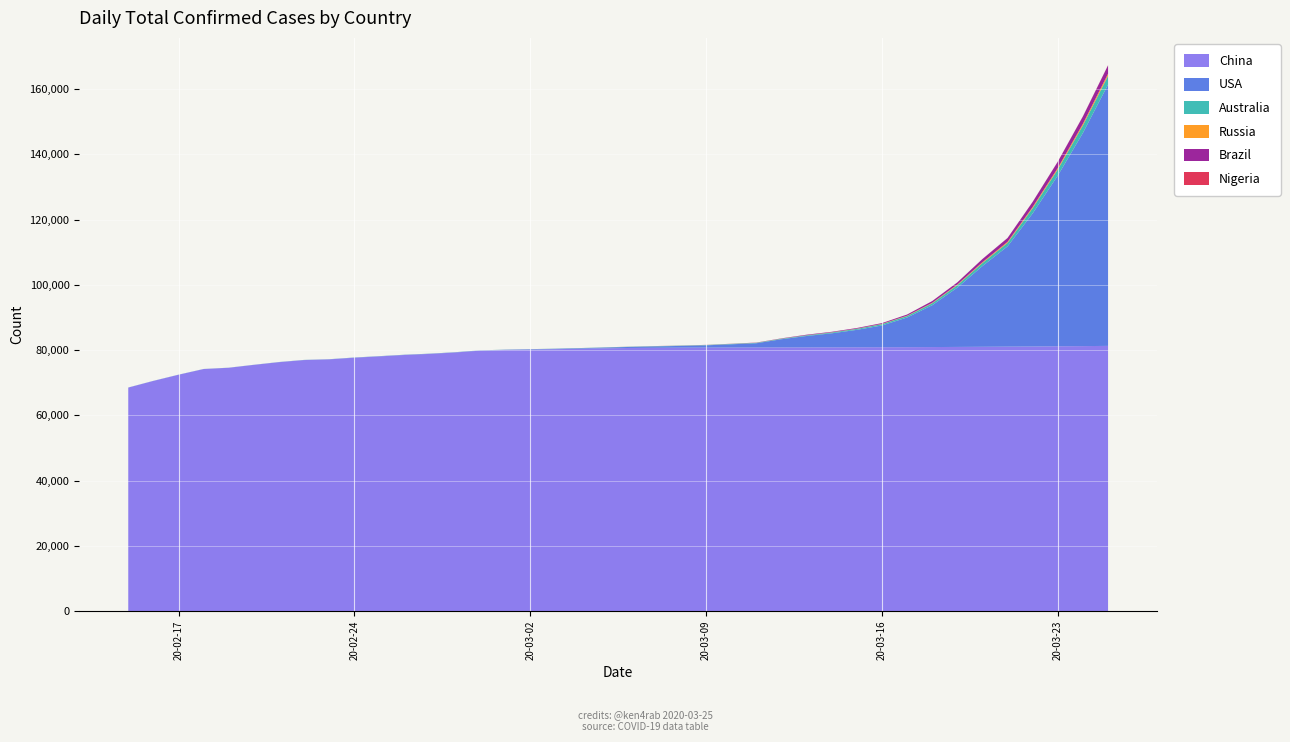

Reading right to left, transcribe all the data shown in this chart.

China: 2020-03-25=81285	2020-03-24=81218	2020-03-23=81171	2020-03-22=81093	2020-03-21=81054	2020-03-20=81008	2020-03-19=80967	2020-03-18=80928	2020-03-17=80894	2020-03-16=80881	2020-03-15=80860	2020-03-14=80844	2020-03-13=80824	2020-03-12=80813	2020-03-11=80793	2020-03-10=80778	2020-03-09=80754	2020-03-08=80735	2020-03-07=80695	2020-03-06=80651	2020-03-05=80552	2020-03-04=80409	2020-03-03=80270	2020-03-02=80151	2020-03-01=80026	2020-02-29=79824	2020-02-28=79251	2020-02-27=78824	2020-02-26=78497	2020-02-25=78064	2020-02-24=77658	2020-02-23=77150	2020-02-22=76936	2020-02-21=76288	2020-02-20=75465	2020-02-19=74576	2020-02-18=74185	2020-02-17=72436	2020-02-16=70548	2020-02-15=68500
USA: 2020-03-25=80095	2020-03-24=65350	2020-03-23=52326	2020-03-22=40814	2020-03-21=30744	2020-03-20=24746	2020-03-19=18176	2020-03-18=12819	2020-03-17=9085	2020-03-16=6660	2020-03-15=5342	2020-03-14=4299	2020-03-13=3496	2020-03-12=2512	2020-03-11=1301	2020-03-10=994	2020-03-09=704	2020-03-08=541	2020-03-07=435	2020-03-06=319	2020-03-05=221	2020-03-04=158	2020-03-03=124	2020-03-02=100	2020-03-01=75	2020-02-29=68	2020-02-28=63	2020-02-27=60	2020-02-26=60	2020-02-25=57	2020-02-24=53	2020-02-23=35	2020-02-22=35	2020-02-21=35	2020-02-20=15	2020-02-19=15	2020-02-18=15	2020-02-17=15	2020-02-16=15	2020-02-15=15
Australia: 2020-03-25=2676	2020-03-24=2317	2020-03-23=1887	2020-03-22=1609	2020-03-21=1072	2020-03-20=928	2020-03-19=756	2020-03-18=596	2020-03-17=455	2020-03-16=401	2020-03-15=300	2020-03-14=248	2020-03-13=199	2020-03-12=156	2020-03-11=128	2020-03-10=116	2020-03-09=93	2020-03-08=83	2020-03-07=74	2020-03-06=63	2020-03-05=60	2020-03-04=53	2020-03-03=39	2020-03-02=33	2020-03-01=29	2020-02-29=25	2020-02-28=25	2020-02-27=23	2020-02-26=23	2020-02-25=22	2020-02-24=22	2020-02-23=22	2020-02-22=21	2020-02-21=19	2020-02-20=17	2020-02-19=15	2020-02-18=15	2020-02-17=15	2020-02-16=15	2020-02-15=15
Russia: 2020-03-25=658	2020-03-24=495	2020-03-23=438	2020-03-22=367	2020-03-21=306	2020-03-20=253	2020-03-19=199	2020-03-18=147	2020-03-17=114	2020-03-16=93	2020-03-15=63	2020-03-14=59	2020-03-13=45	2020-03-12=34	2020-03-11=28	2020-03-10=20	2020-03-09=20	2020-03-08=17	2020-03-07=14	2020-03-06=13	2020-03-05=7	2020-03-04=3	2020-03-03=3	2020-03-02=3	2020-03-01=2	2020-02-29=2	2020-02-28=2	2020-02-27=2	2020-02-26=2	2020-02-25=2	2020-02-24=2	2020-02-23=2	2020-02-22=2	2020-02-21=2	2020-02-20=2	2020-02-19=2	2020-02-18=2	2020-02-17=2	2020-02-16=2	2020-02-15=2
Brazil: 2020-03-25=2554	2020-03-24=2247	2020-03-23=1924	2020-03-22=1546	2020-03-21=1178	2020-03-20=970	2020-03-19=640	2020-03-18=529	2020-03-17=346	2020-03-16=234	2020-03-15=200	2020-03-14=151	2020-03-13=151	2020-03-12=77	2020-03-11=52	2020-03-10=34	2020-03-09=25	2020-03-08=25	2020-03-07=19	2020-03-06=13	2020-03-05=8	2020-03-04=3	2020-03-03=2	2020-03-02=2	2020-03-01=2	2020-02-29=2	2020-02-28=1	2020-02-27=1	2020-02-26=1	2020-02-25=1	2020-02-24=0	2020-02-23=0	2020-02-22=0	2020-02-21=0	2020-02-20=0	2020-02-19=0	2020-02-18=0	2020-02-17=0	2020-02-16=0	2020-02-15=0
Nigeria: 2020-03-25=51	2020-03-24=44	2020-03-23=40	2020-03-22=30	2020-03-21=22	2020-03-20=12	2020-03-19=12	2020-03-18=8	2020-03-17=3	2020-03-16=2	2020-03-15=2	2020-03-14=2	2020-03-13=2	2020-03-12=2	2020-03-11=2	2020-03-10=2	2020-03-09=2	2020-03-08=1	2020-03-07=1	2020-03-06=1	2020-03-05=1	2020-03-04=1	2020-03-03=1	2020-03-02=1	2020-03-01=1	2020-02-29=1	2020-02-28=1	2020-02-27=0	2020-02-26=0	2020-02-25=0	2020-02-24=0	2020-02-23=0	2020-02-22=0	2020-02-21=0	2020-02-20=0	2020-02-19=0	2020-02-18=0	2020-02-17=0	2020-02-16=0	2020-02-15=0